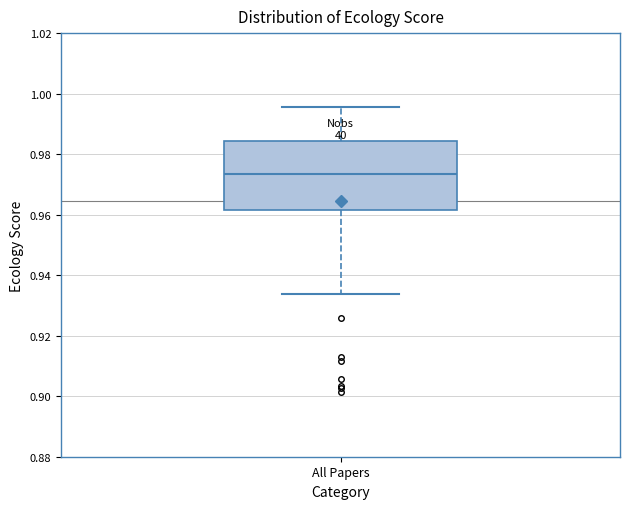

Where is the upper edge of the box for All Papers on the y-axis? The values are not printed on the chart, so give them approximately, as read against the axis.

0.984